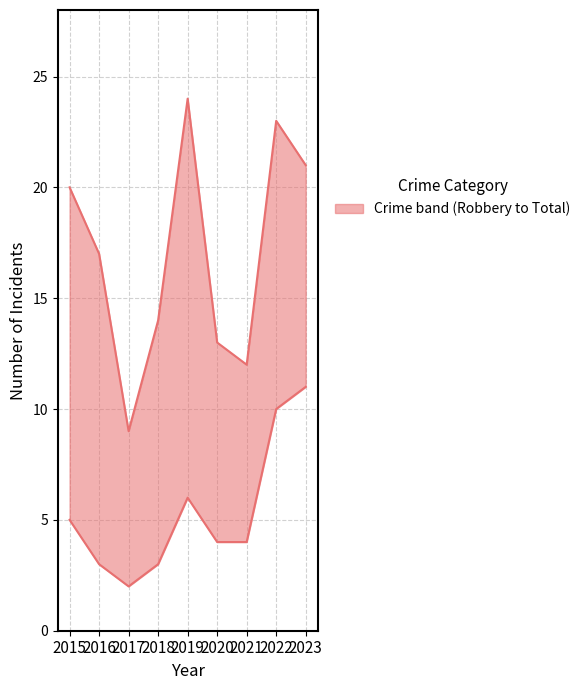

How many categories are shown in the chart?

9